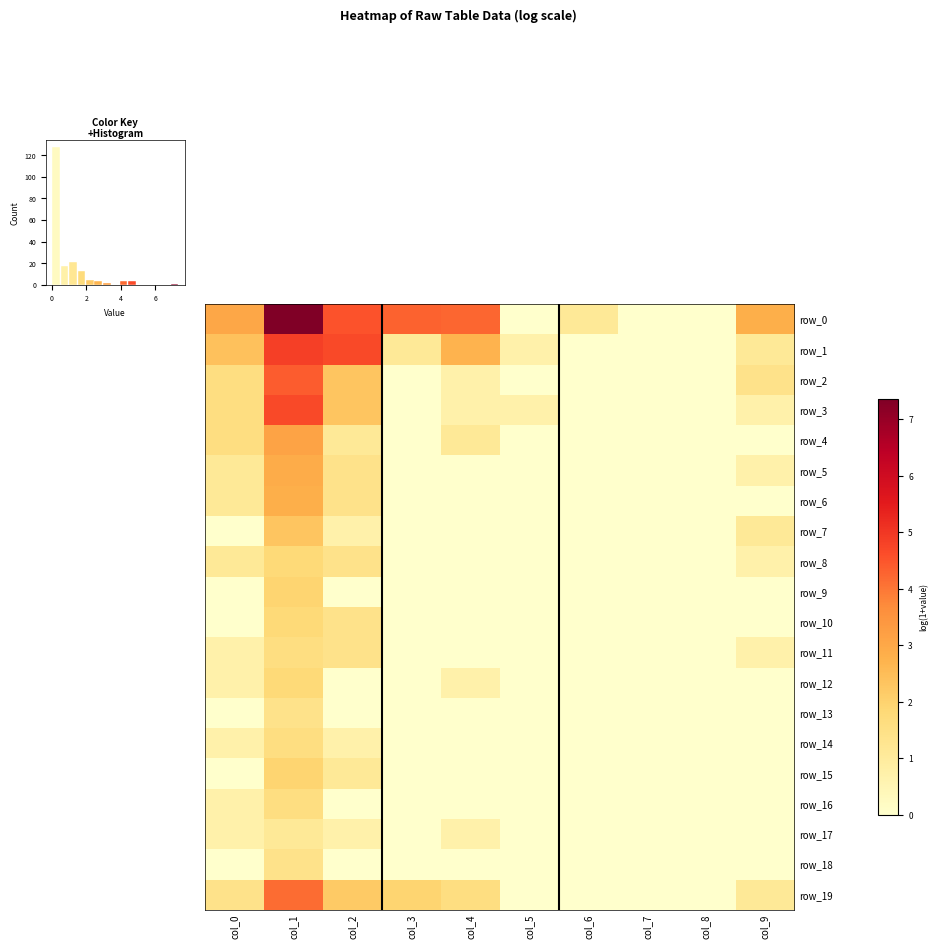

Reading left to right, transcribe all the data shown in this chart.

row_0: 3.0	7.4	4.5	4.3	4.2	0.0	1.1	0.0	0.0	2.8
row_1: 2.4	4.8	4.7	1.1	2.7	0.7	0.0	0.0	0.0	1.1
row_2: 1.6	4.4	2.3	0.0	0.7	0.0	0.0	0.0	0.0	1.4
row_3: 1.6	4.7	2.3	0.0	0.7	0.7	0.0	0.0	0.0	0.7
row_4: 1.6	3.1	1.1	0.0	1.1	0.0	0.0	0.0	0.0	0.0
row_5: 1.1	2.9	1.4	0.0	0.0	0.0	0.0	0.0	0.0	0.7
row_6: 1.1	2.8	1.4	0.0	0.0	0.0	0.0	0.0	0.0	0.0
row_7: 0.0	2.3	0.7	0.0	0.0	0.0	0.0	0.0	0.0	1.1
row_8: 1.1	1.8	1.4	0.0	0.0	0.0	0.0	0.0	0.0	0.7
row_9: 0.0	1.9	0.0	0.0	0.0	0.0	0.0	0.0	0.0	0.0
row_10: 0.0	1.8	1.4	0.0	0.0	0.0	0.0	0.0	0.0	0.0
row_11: 0.7	1.6	1.4	0.0	0.0	0.0	0.0	0.0	0.0	0.7
row_12: 0.7	1.8	0.0	0.0	0.7	0.0	0.0	0.0	0.0	0.0
row_13: 0.0	1.4	0.0	0.0	0.0	0.0	0.0	0.0	0.0	0.0
row_14: 0.7	1.6	0.7	0.0	0.0	0.0	0.0	0.0	0.0	0.0
row_15: 0.0	1.9	1.1	0.0	0.0	0.0	0.0	0.0	0.0	0.0
row_16: 0.7	1.6	0.0	0.0	0.0	0.0	0.0	0.0	0.0	0.0
row_17: 0.7	1.1	0.7	0.0	0.7	0.0	0.0	0.0	0.0	0.0
row_18: 0.0	1.4	0.0	0.0	0.0	0.0	0.0	0.0	0.0	0.0
row_19: 1.4	4.2	2.2	1.9	1.6	0.0	0.0	0.0	0.0	1.1